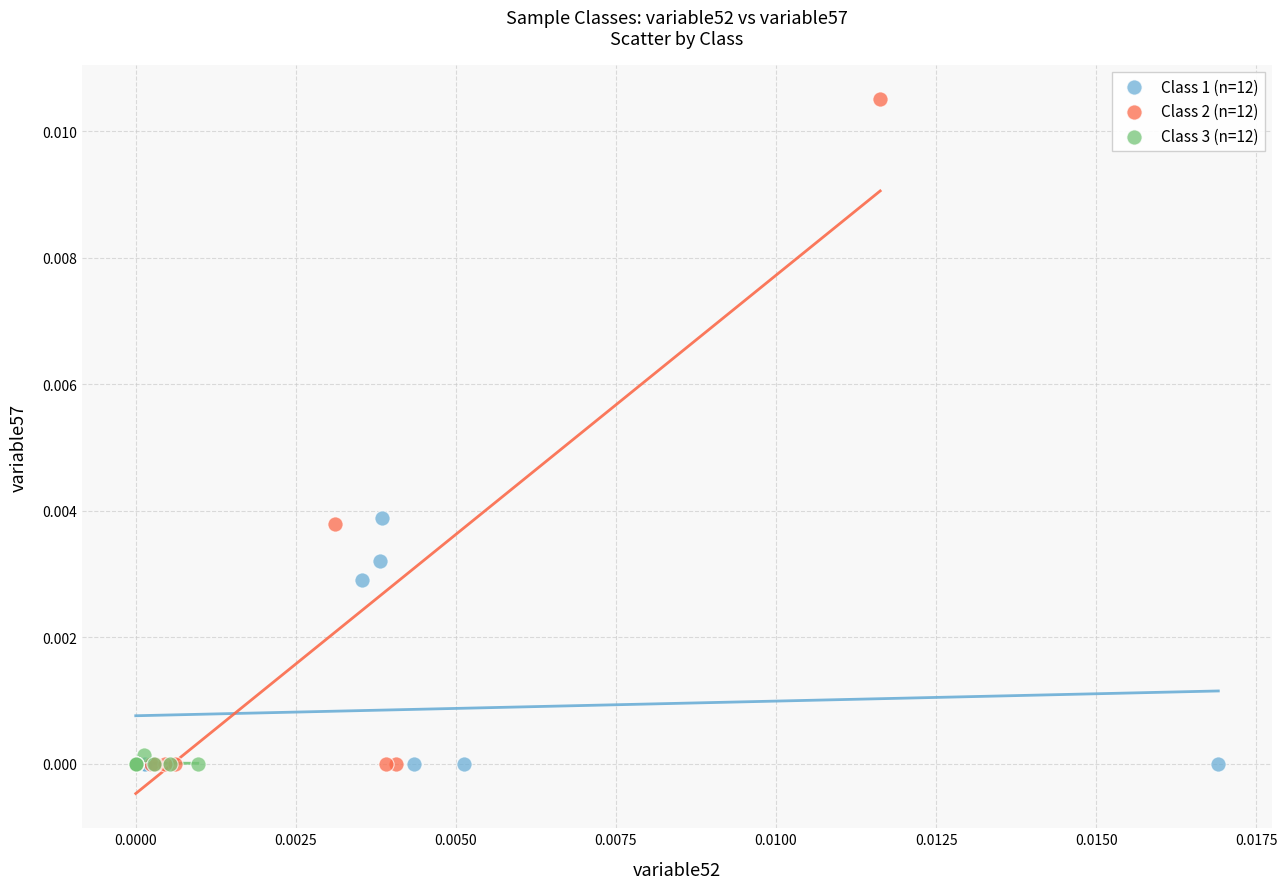

Which series has the widest spread of Y values?

Class 2 (n=12)